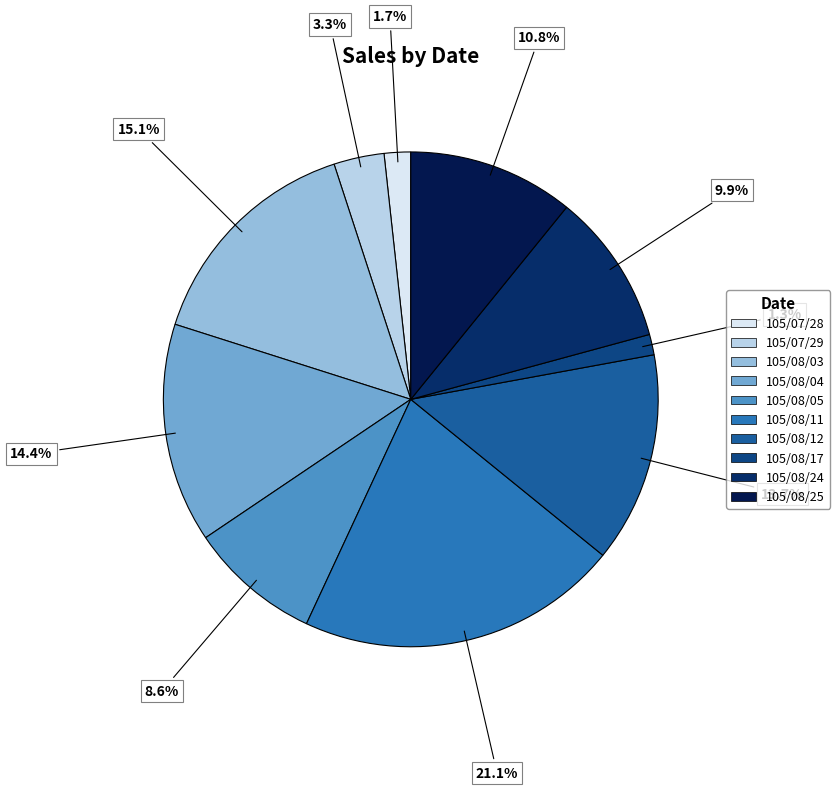

True or false: 105/08/05 accounts for 1% of the total.

False